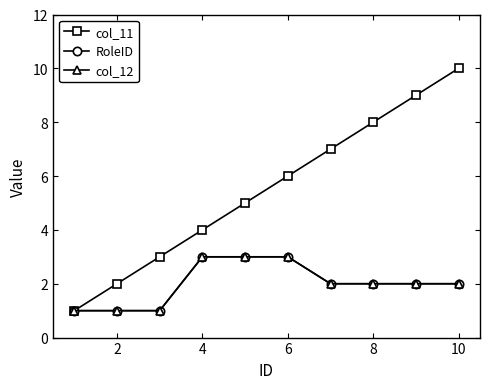

Reading left to right, what are all the values shown in this chart?

col_11: 1	2	3	4	5	6	7	8	9	10
RoleID: 1	1	1	3	3	3	2	2	2	2
col_12: 1	1	1	3	3	3	2	2	2	2